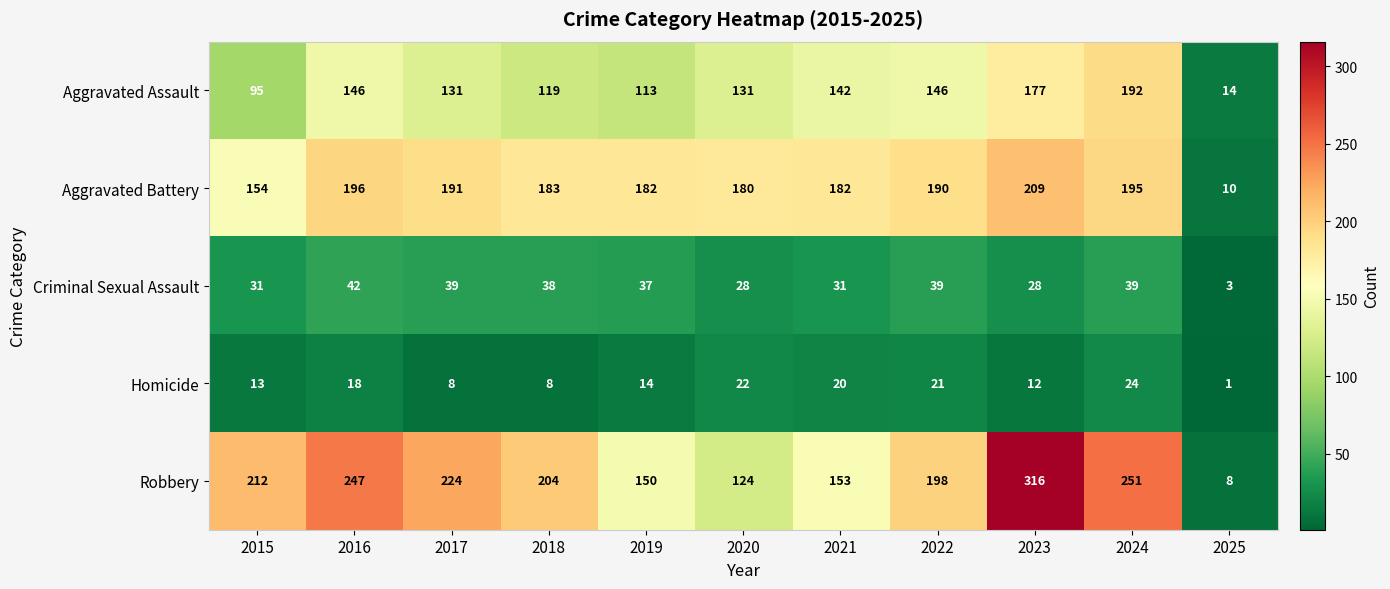

What is the difference between the maximum and minimum values in the Aggravated Assault series?

178